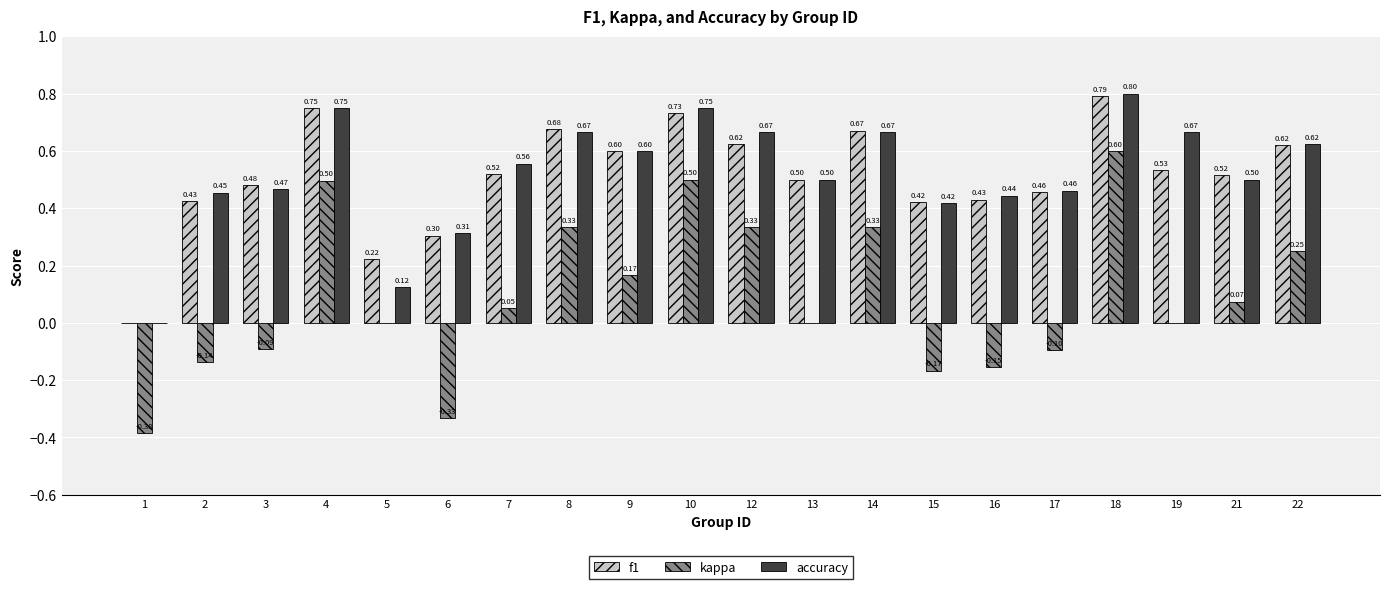

What is the sum of all f1 values?

10.3